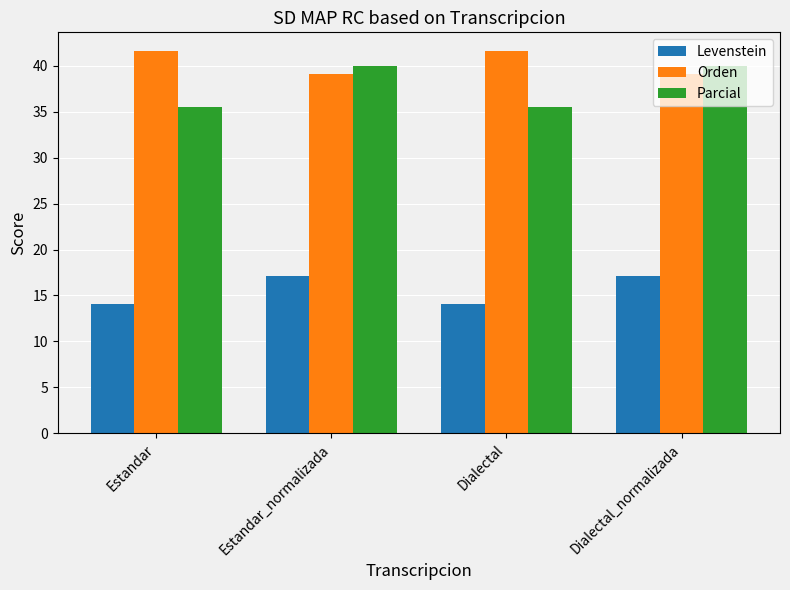

Reading left to right, what are all the values shown in this chart?

Levenstein: Estandar=14.1	Estandar_normalizada=17.1	Dialectal=14.1	Dialectal_normalizada=17.1
Orden: Estandar=41.5	Estandar_normalizada=39.1	Dialectal=41.5	Dialectal_normalizada=39.1
Parcial: Estandar=35.5	Estandar_normalizada=40.0	Dialectal=35.5	Dialectal_normalizada=40.0